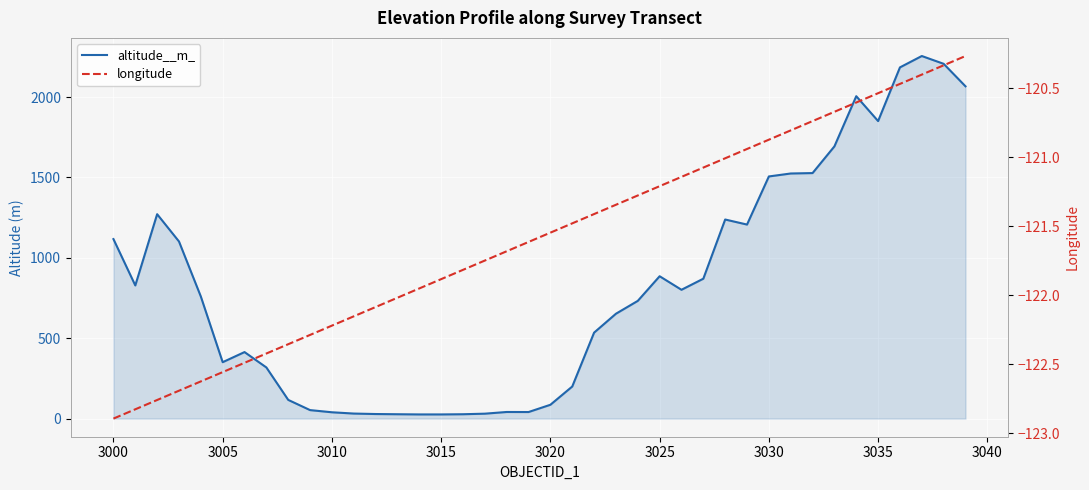

True or false: altitude__m_ and longitude cross at least once.

False